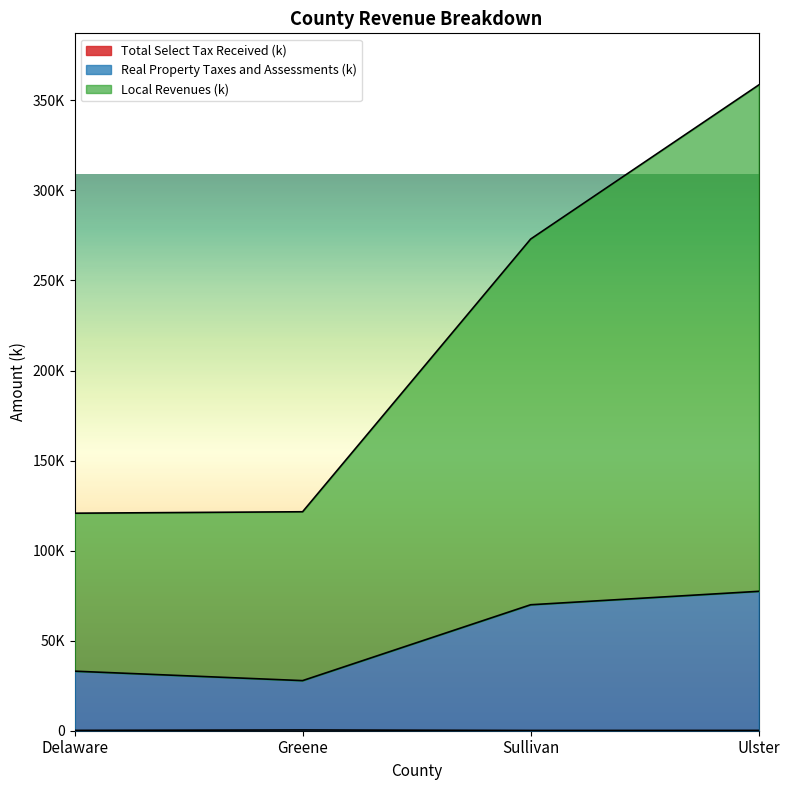

What is the difference between the Real Property Taxes and Assessments (k) values at Ulster and Delaware?

44334.4